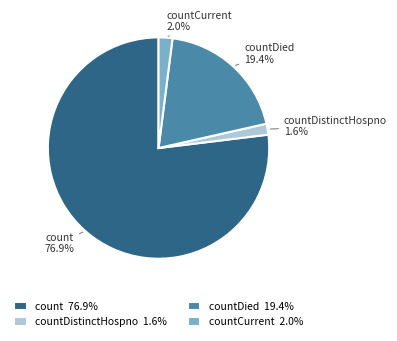

What is the total percentage of countDied and count?

96.4%